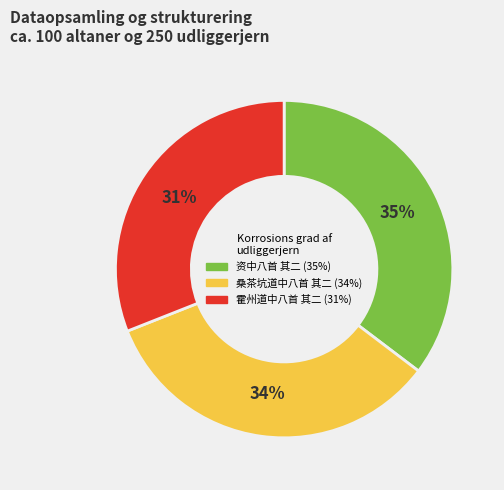

Which category has the smallest portion of the pie?

霍州道中八首 其二